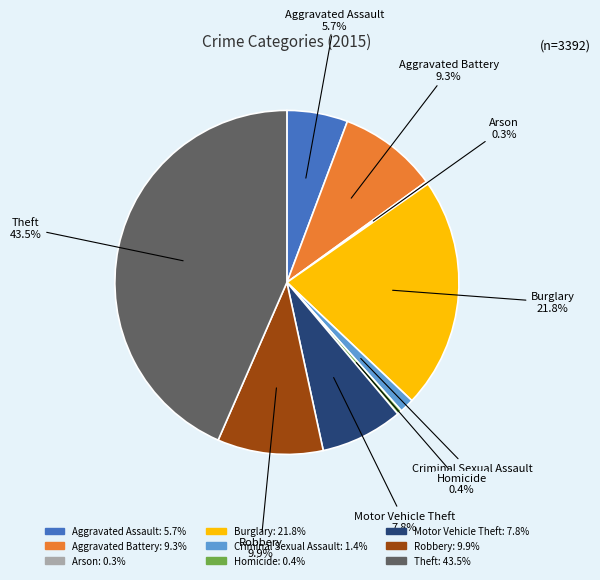

What is the largest slice in the pie chart?

Theft